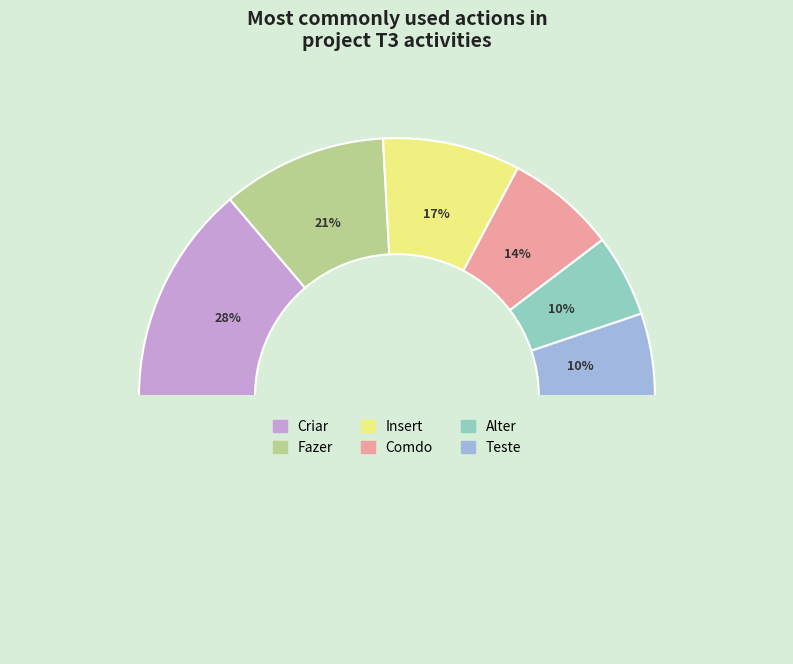

What percentage is NOT represented by Teste?

89.7%